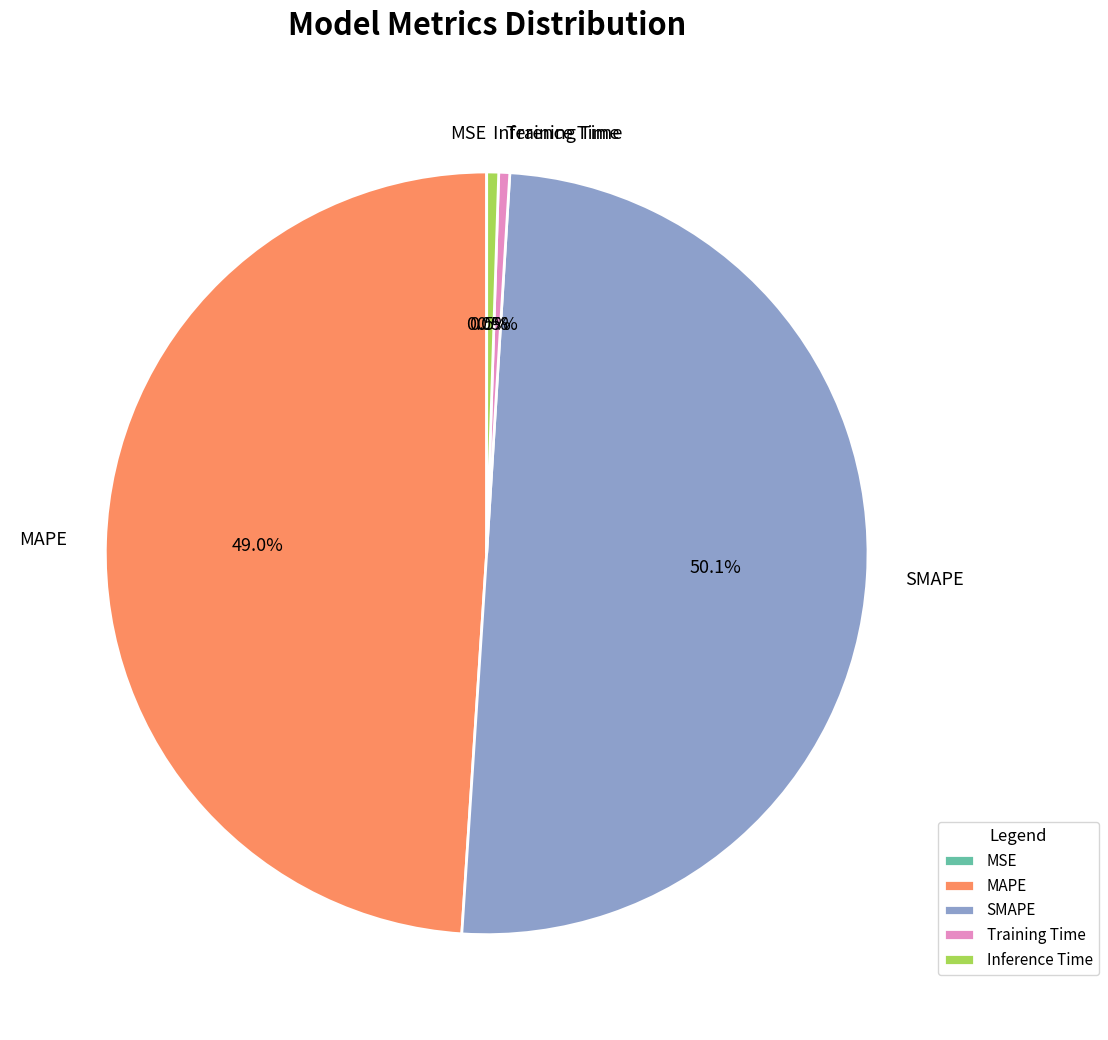

What portion of the pie excludes MAPE?

51.0%